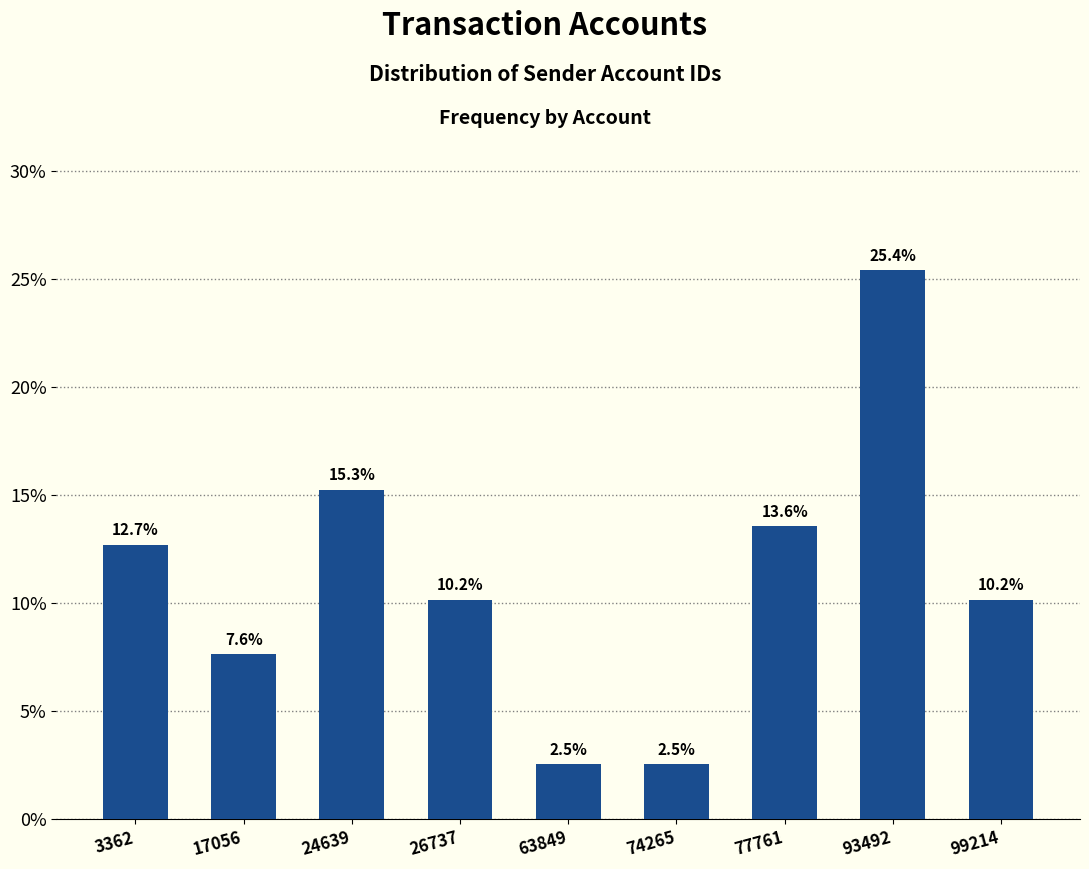

Reading left to right, extract all data points from this chart.

3362=12.7	17056=7.6	24639=15.3	26737=10.2	63849=2.5	74265=2.5	77761=13.6	93492=25.4	99214=10.2